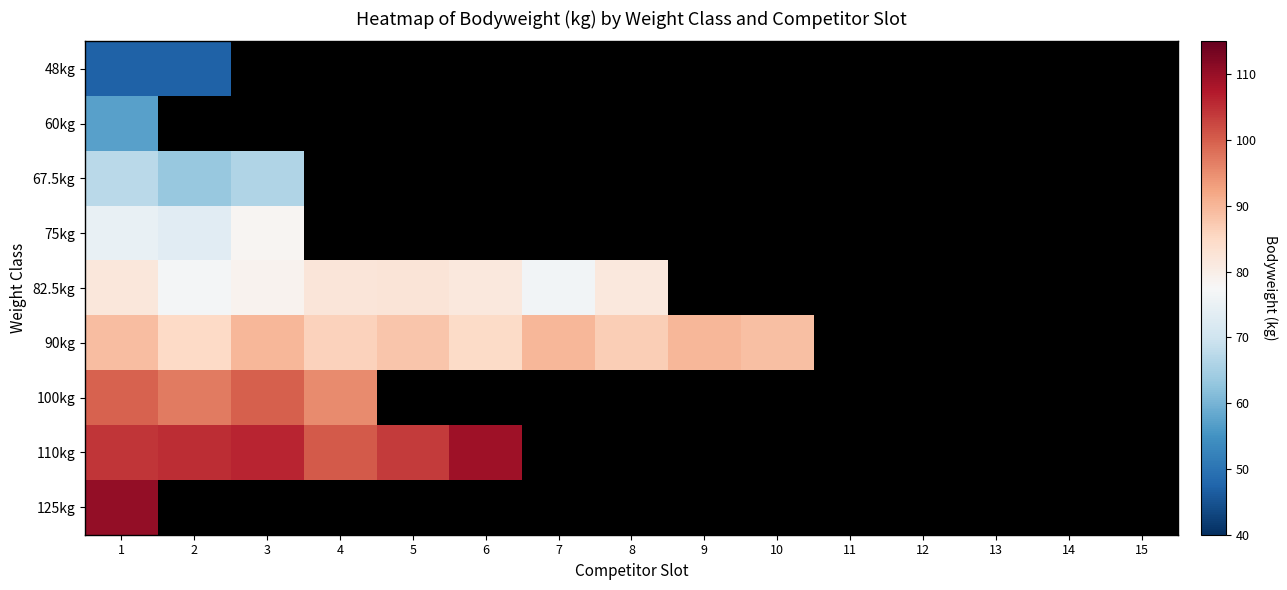

At which label does 125kg reach its peak?

1